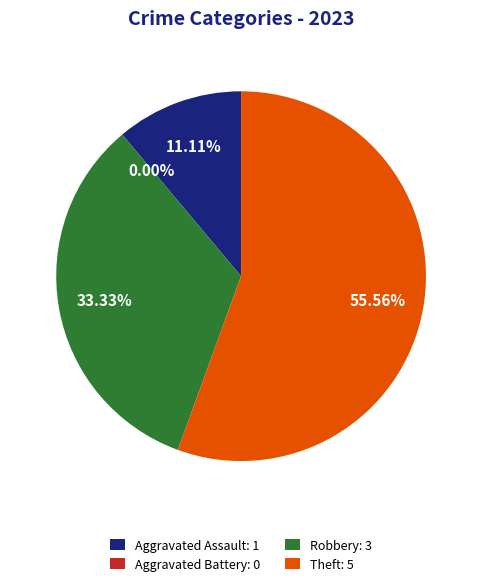

To the nearest percent, what portion does Robbery represent?

33%